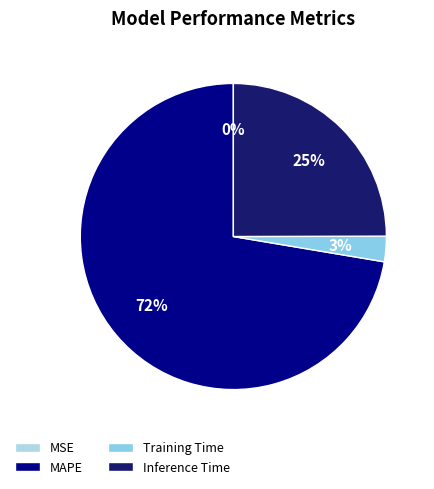

Is it true that MSE is 0% of the pie?

True